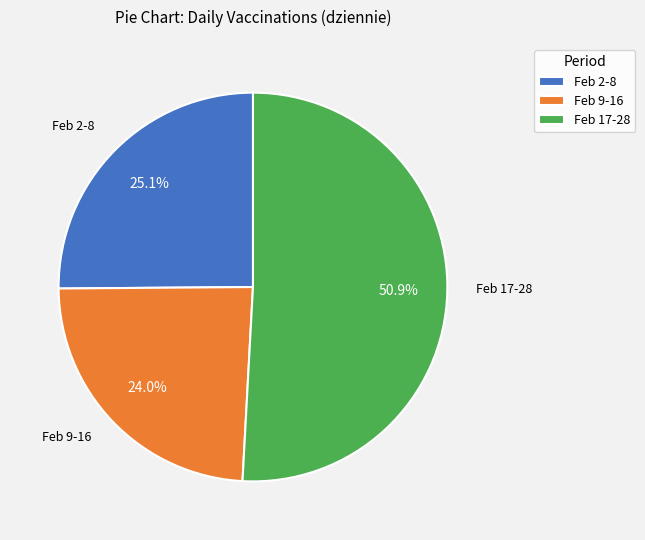

Which category has the smallest portion of the pie?

Feb 9-16